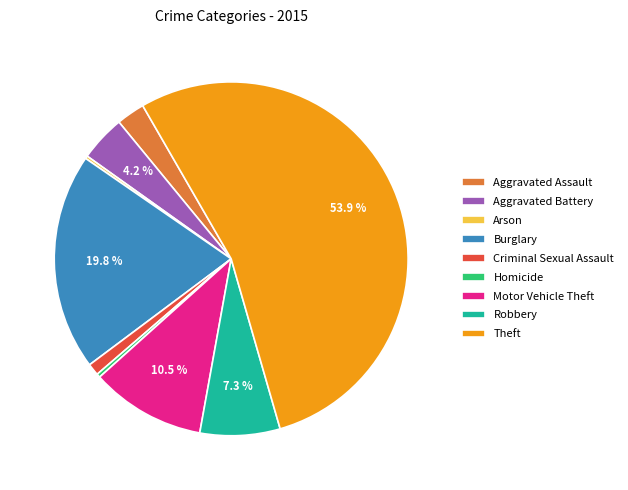

Does any single category account for the majority?

Yes